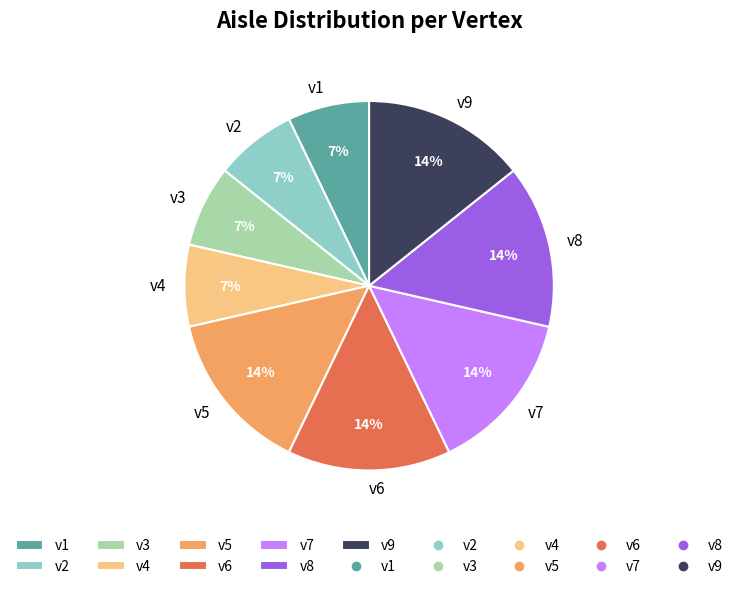

How many segments does this pie chart have?

9